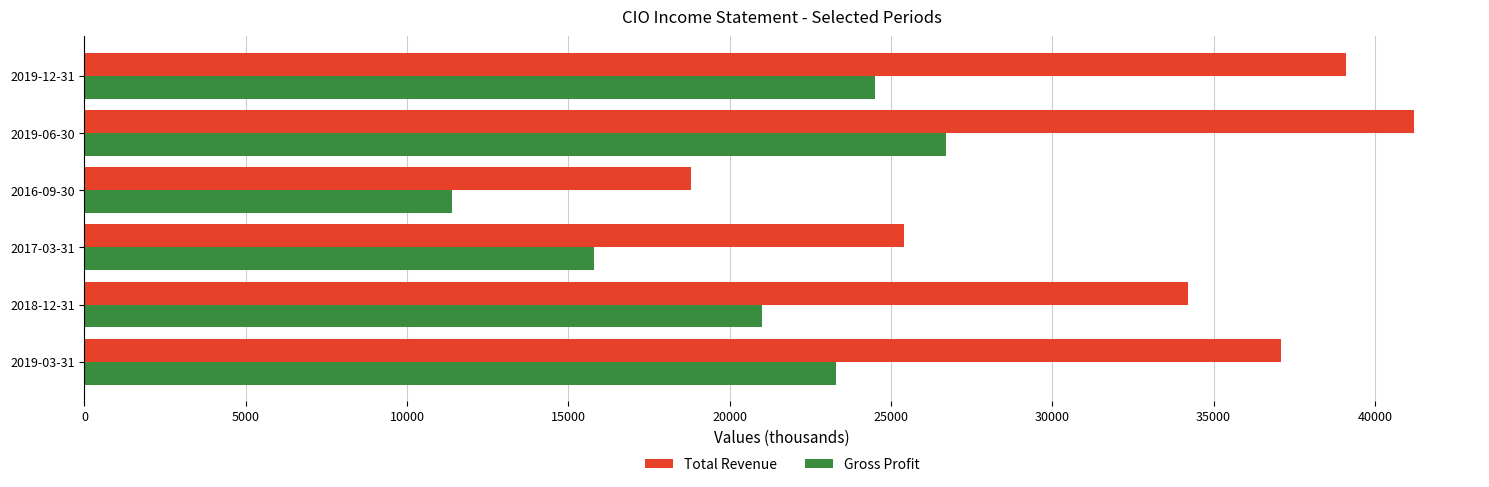

Which series changed the most between 2018-12-31 and 2016-09-30?

Total Revenue